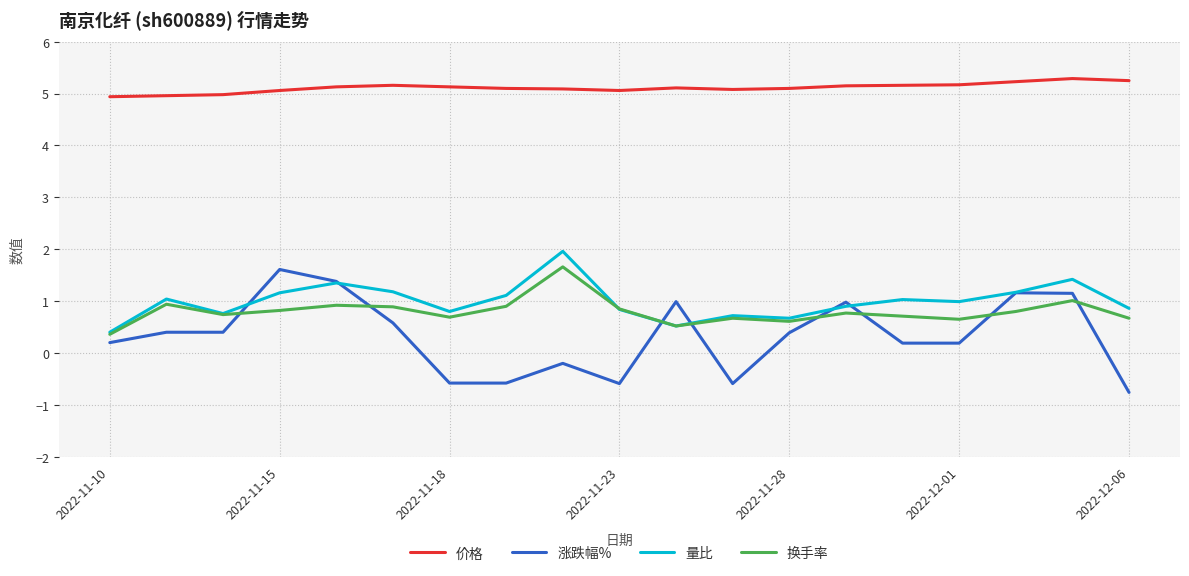

At how many categories does at least one series exceed 3?

19